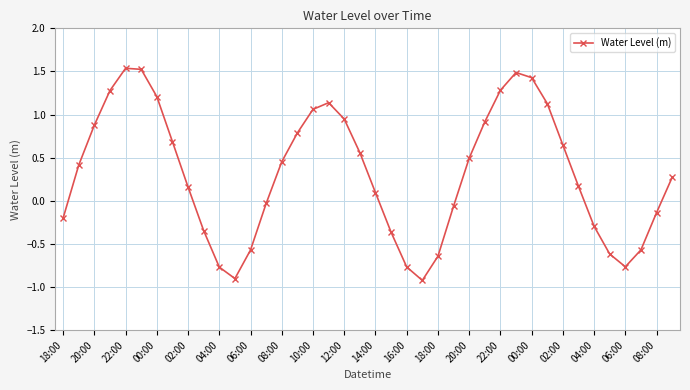

What is the sum of all values?

12.6